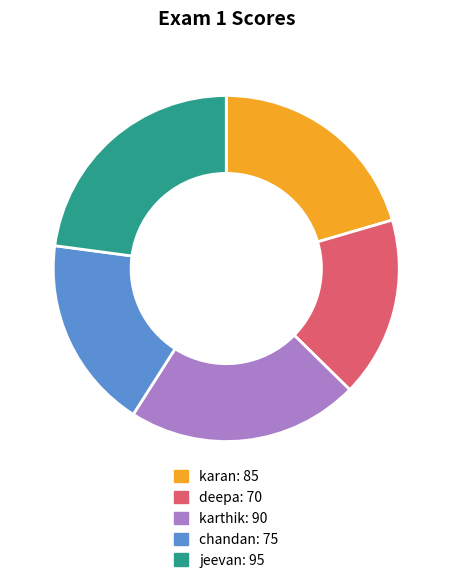

Does chandan account for over 50% of the chart?

No